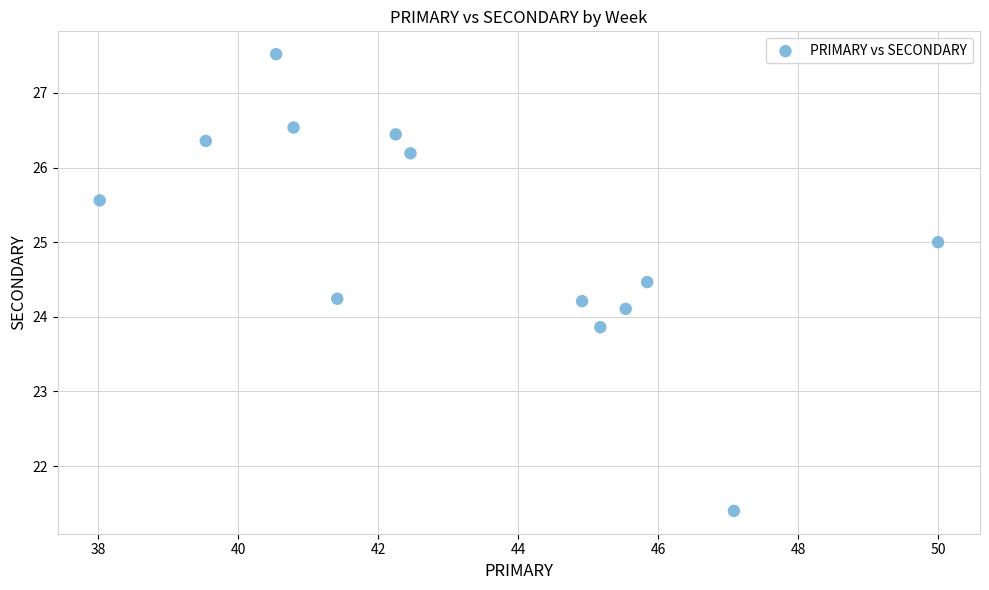

What is the range of X values (max minus min)?

12.0